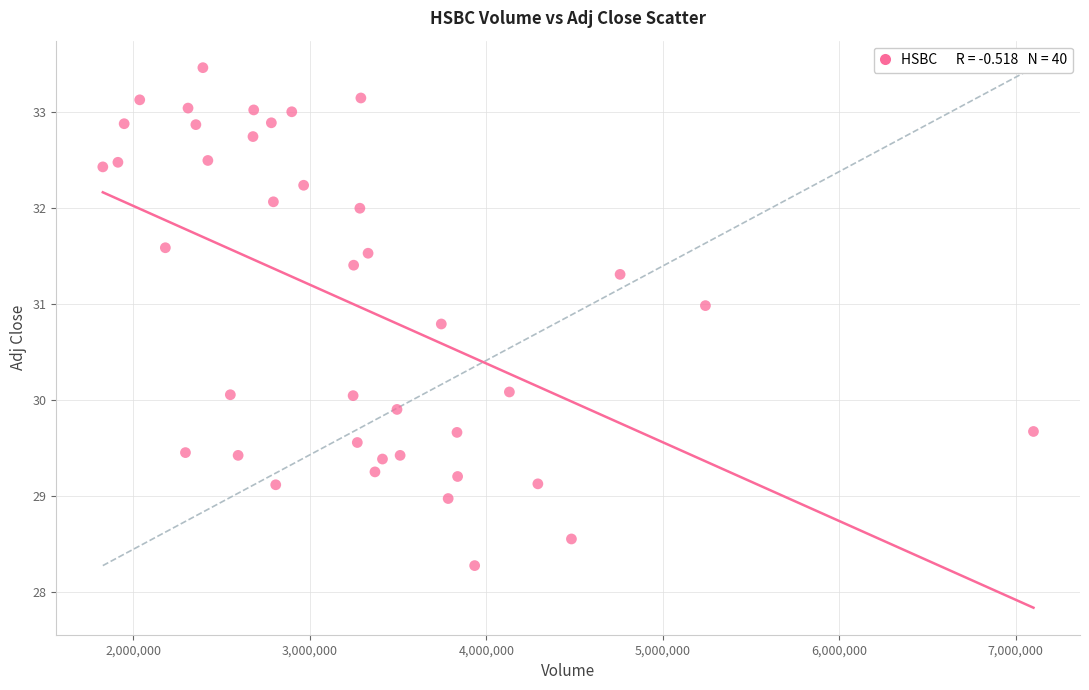

What is the range of X values (max minus min)?

5271800.0